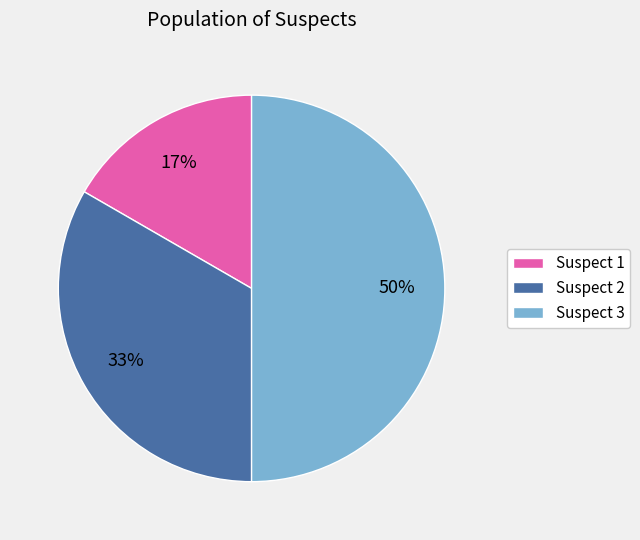

To the nearest percent, what is the average slice percentage?

33%